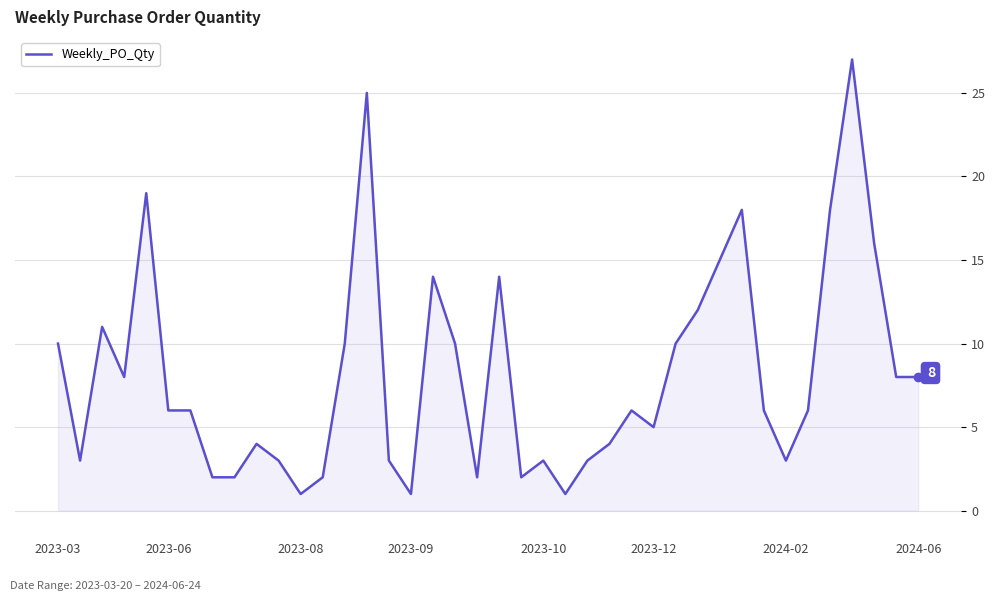

What is the greatest value displayed?

27